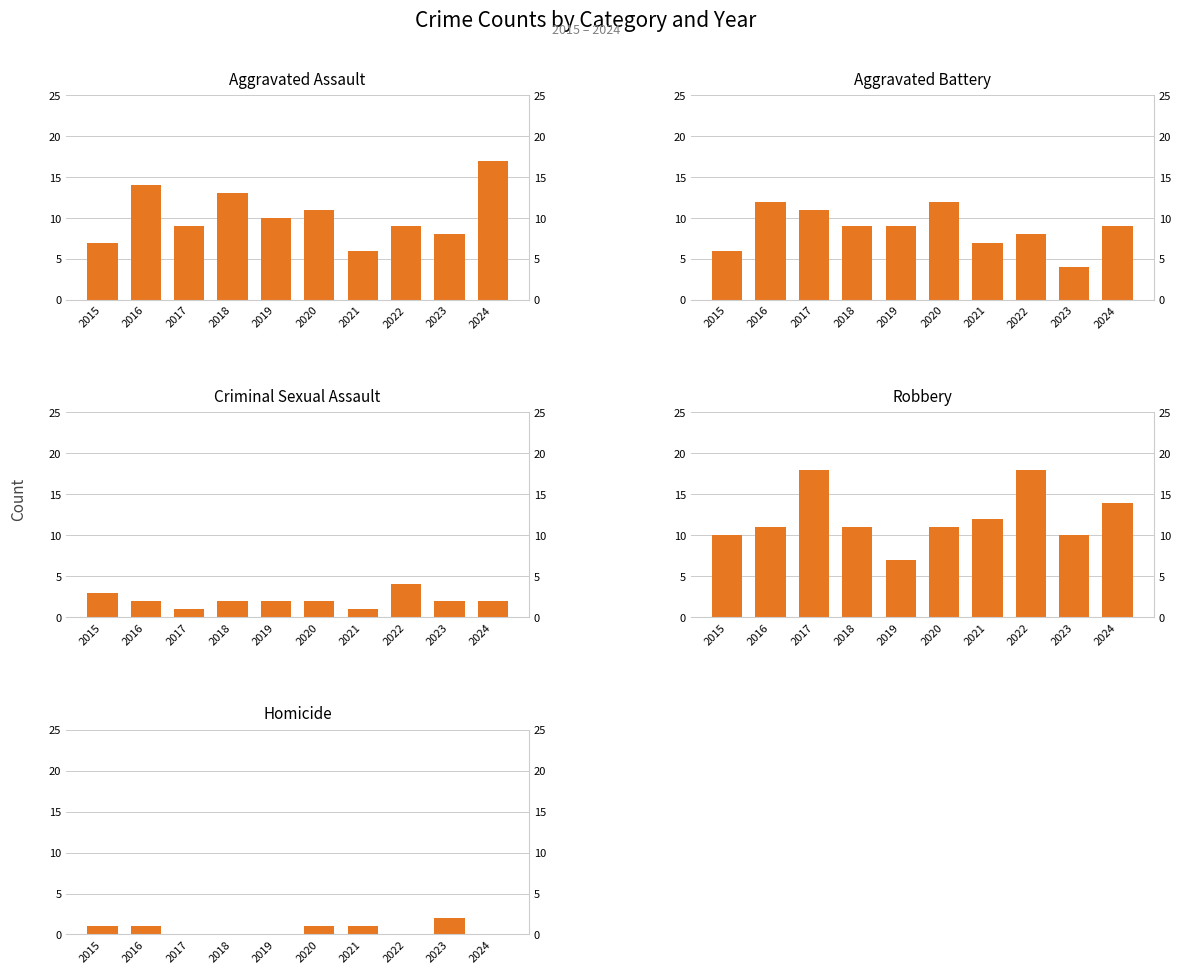

Reading right to left, what are all the values shown in this chart?

Aggravated Assault: 2024=17	2023=8	2022=9	2021=6	2020=11	2019=10	2018=13	2017=9	2016=14	2015=7
Aggravated Battery: 2024=9	2023=4	2022=8	2021=7	2020=12	2019=9	2018=9	2017=11	2016=12	2015=6
Criminal Sexual Assault: 2024=2	2023=2	2022=4	2021=1	2020=2	2019=2	2018=2	2017=1	2016=2	2015=3
Robbery: 2024=14	2023=10	2022=18	2021=12	2020=11	2019=7	2018=11	2017=18	2016=11	2015=10
Homicide: 2024=0	2023=2	2022=0	2021=1	2020=1	2019=0	2018=0	2017=0	2016=1	2015=1